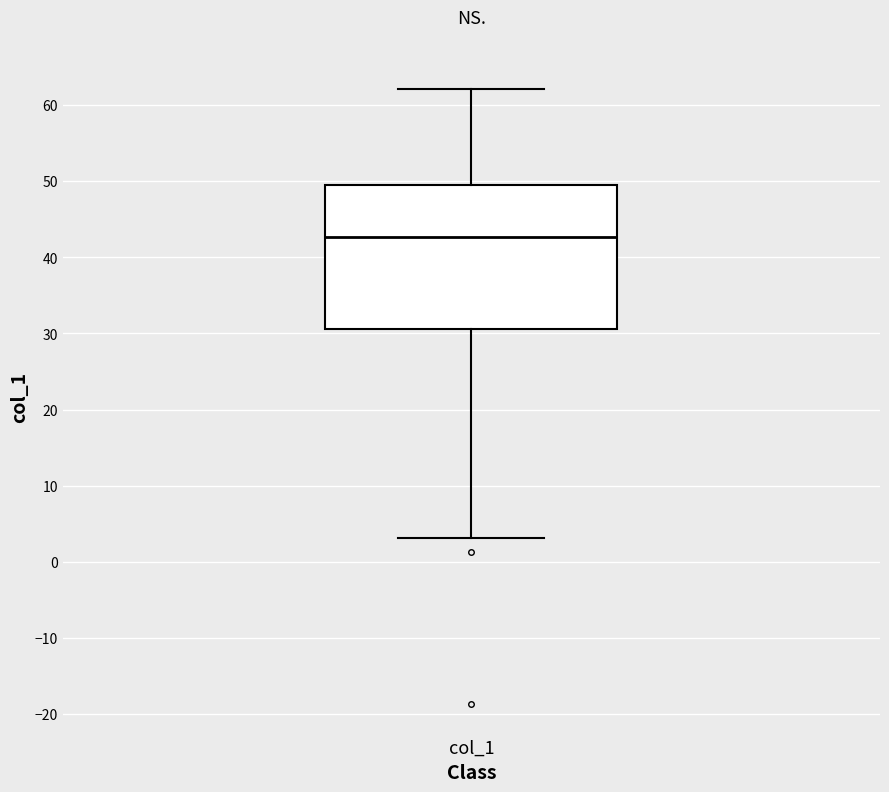

Transcribe this box plot: give where the median line is, the range the box spans, and where the two whiskers end, as read against the y-axis. The values are not printed on the chart, so give them approximately, as read against the axis.

median 43, box 31 to 49, whiskers 3 to 62